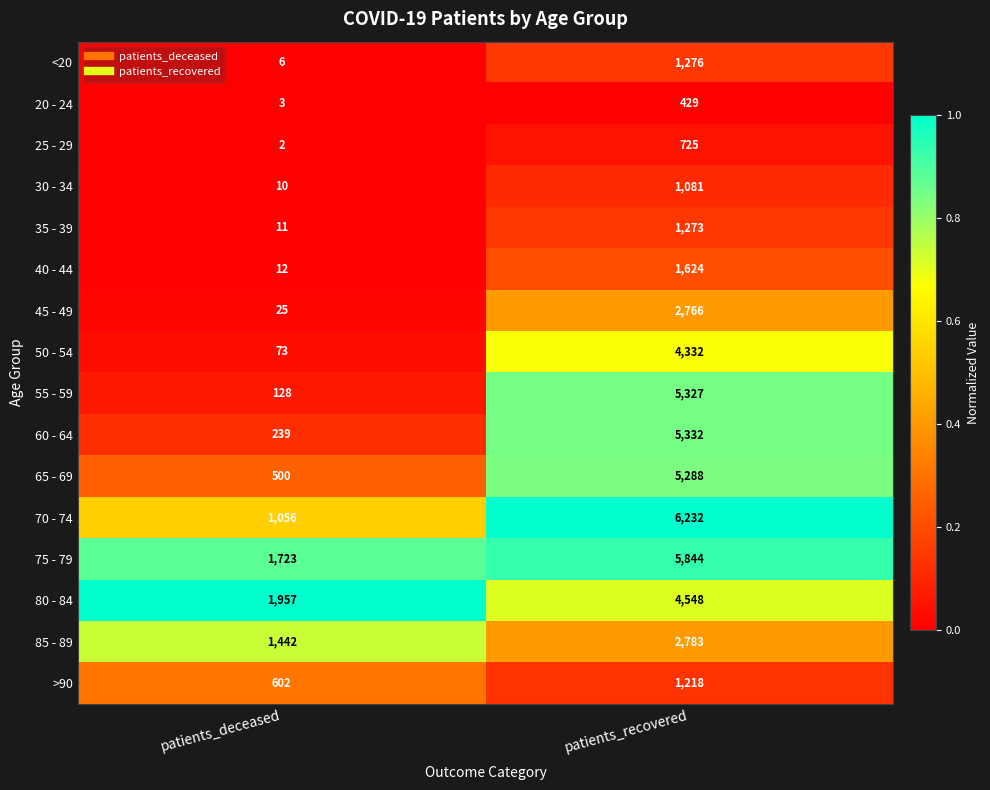

Between patients_deceased and patients_recovered, which series saw the biggest shift?

55 - 59